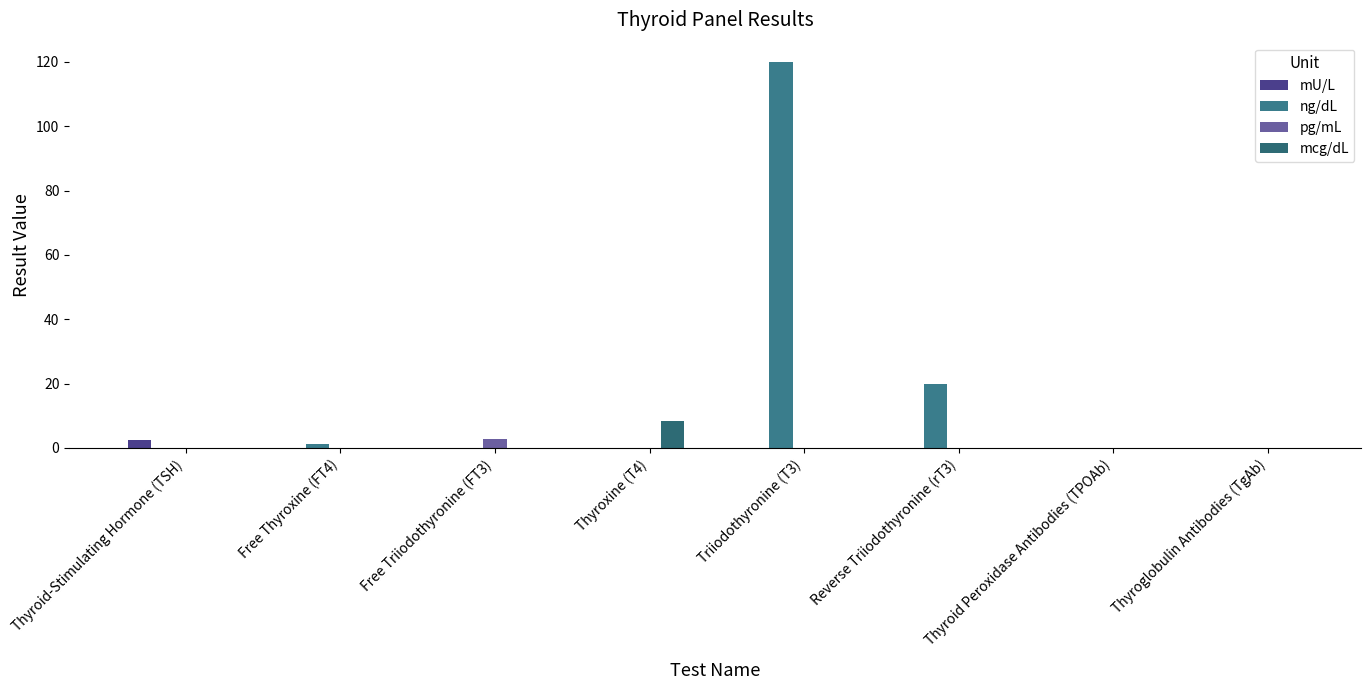

What is the maximum value for mU/L?

2.5